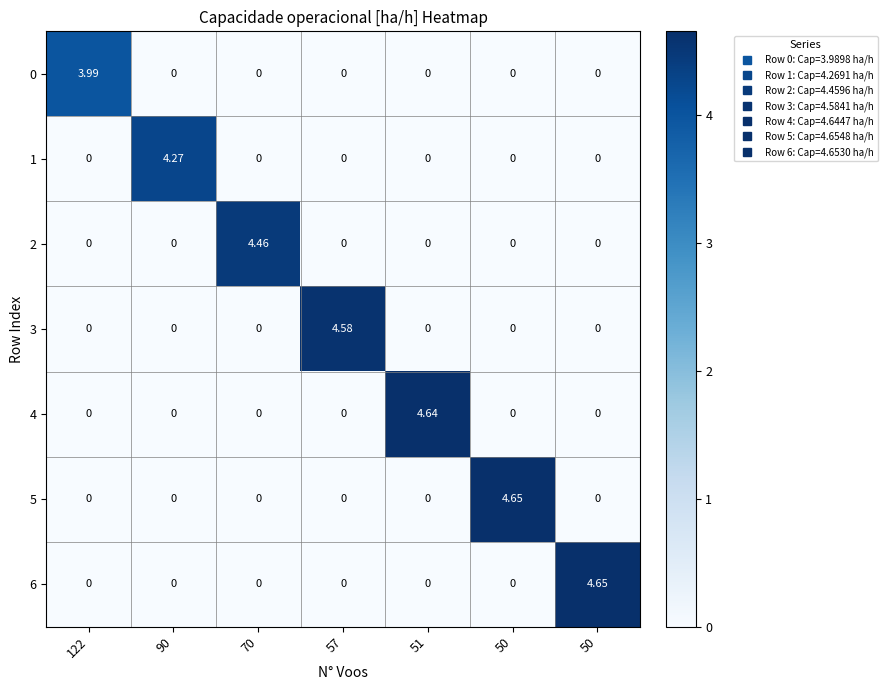

Which series has the largest total across all categories?

5